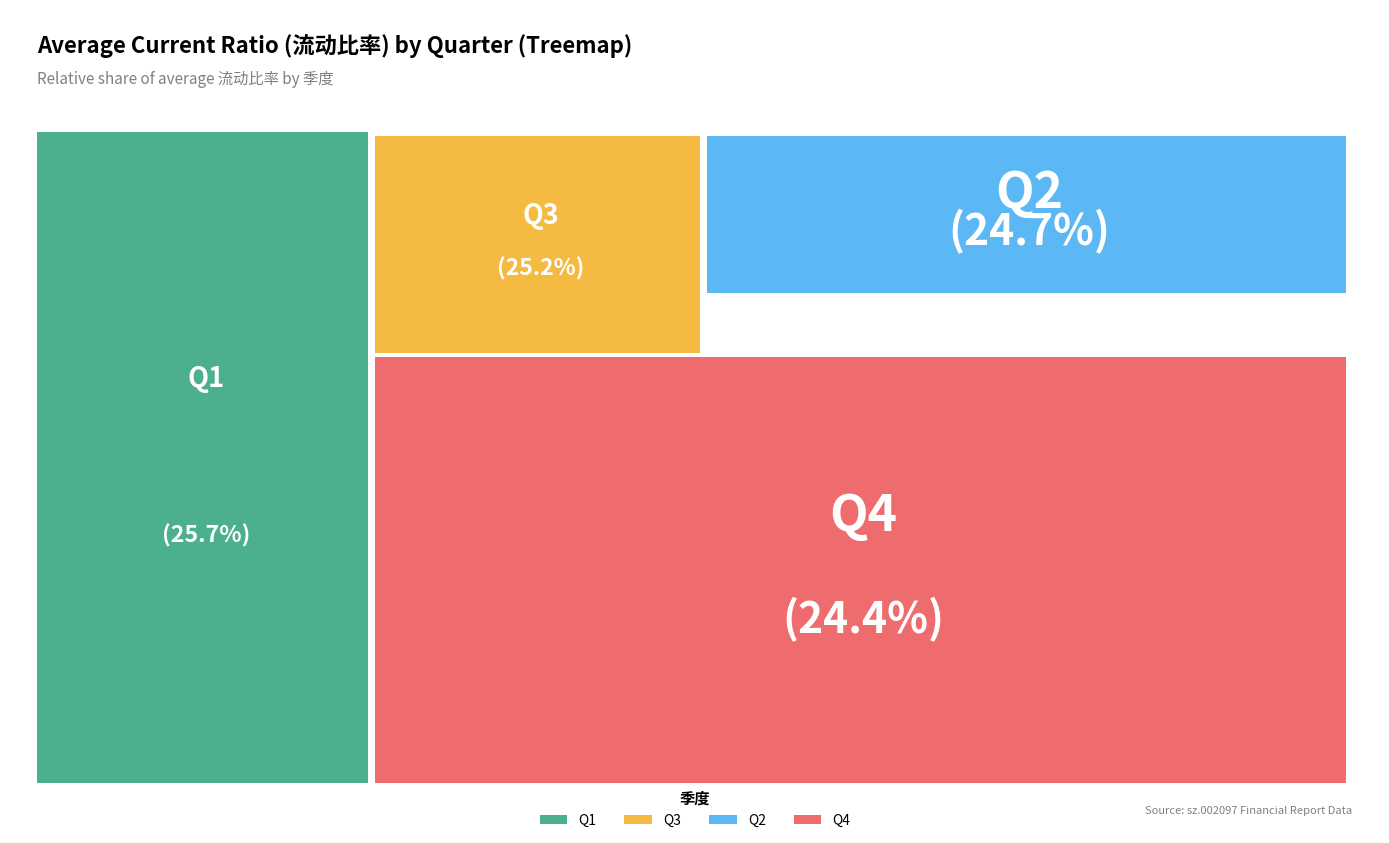

True or false: 1 accounts for 38% of the total.

False